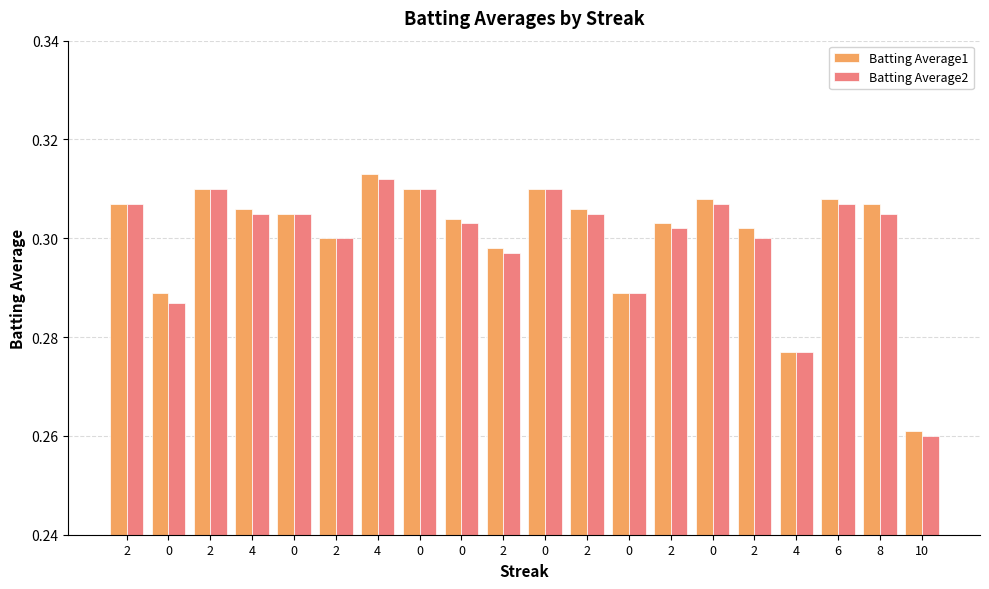

Reading left to right, transcribe all the data shown in this chart.

Batting Average1: 2=0.3	0=0.3	2=0.3	4=0.3	0=0.3	2=0.3	4=0.3	0=0.3	0=0.3	2=0.3	0=0.3	2=0.3	0=0.3	2=0.3	0=0.3	2=0.3	4=0.3	6=0.3	8=0.3	10=0.3
Batting Average2: 2=0.3	0=0.3	2=0.3	4=0.3	0=0.3	2=0.3	4=0.3	0=0.3	0=0.3	2=0.3	0=0.3	2=0.3	0=0.3	2=0.3	0=0.3	2=0.3	4=0.3	6=0.3	8=0.3	10=0.3